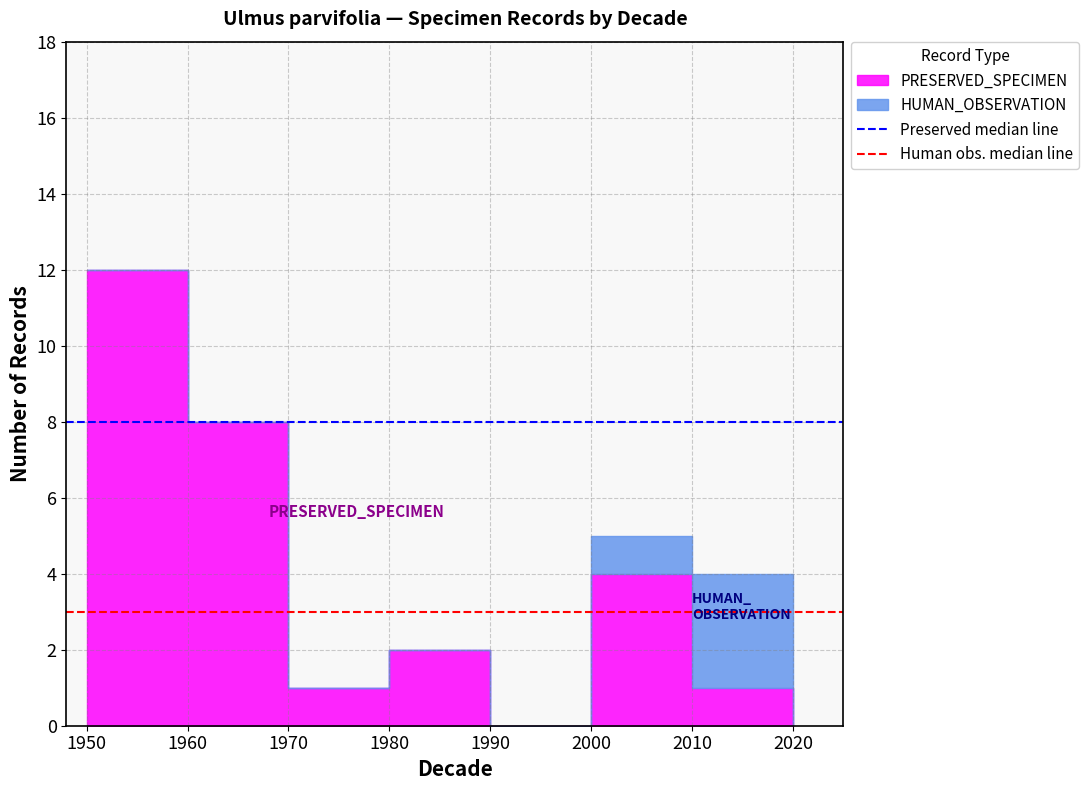

At which label is Human obs. median line closest to 3?

1950